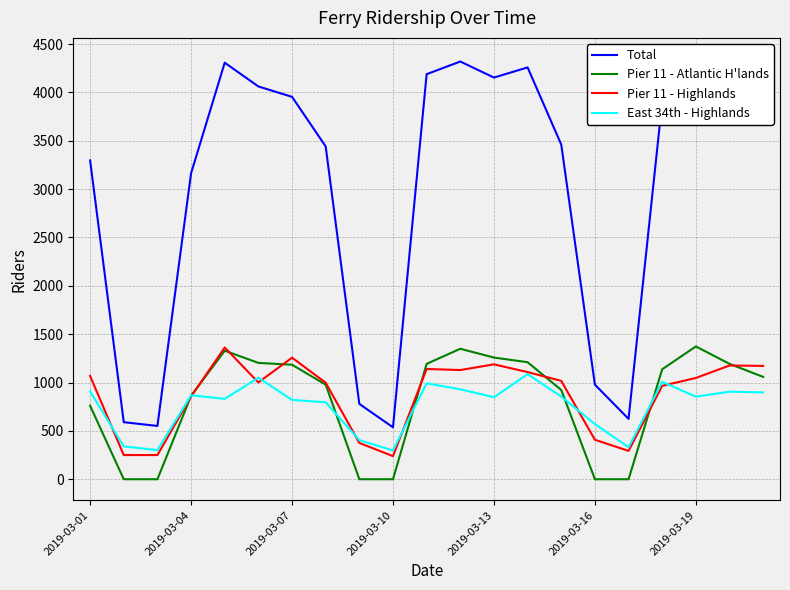

What is the difference between the second highest and minimum values in the Pier 11 - Highlands series?

1018